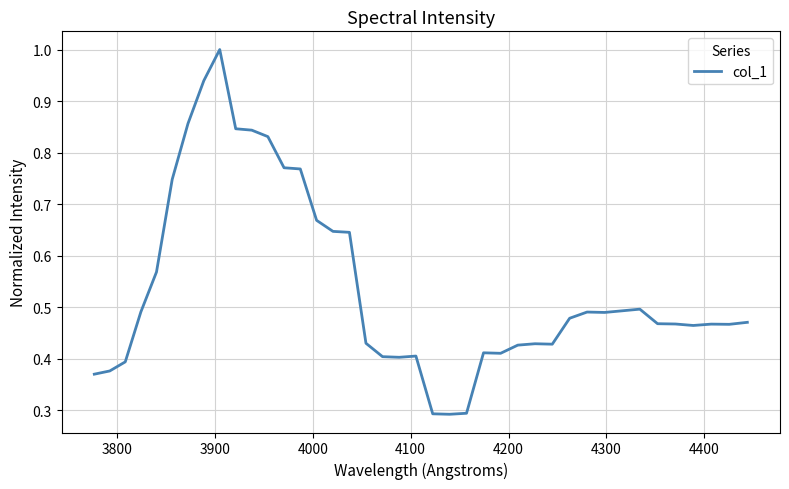

What is the maximum value shown in the chart?

1.0